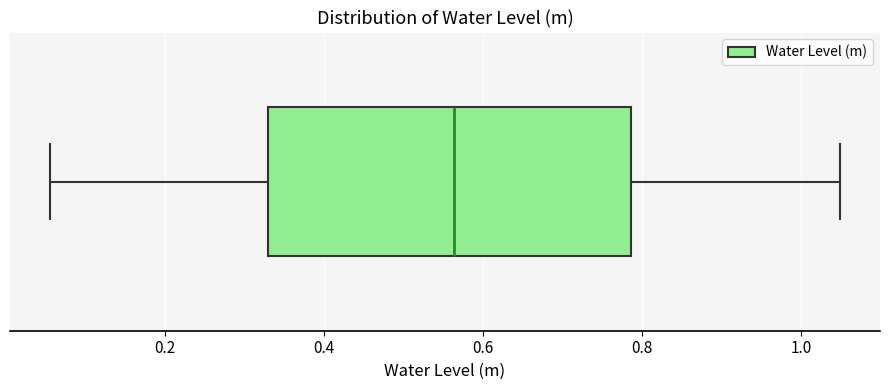

Read this box plot against the x-axis: the position of the median line, the range covered by the box, and the ends of both whiskers. The values are not printed on the chart, so give them approximately, as read against the axis.

median 0.56, box 0.34 to 0.78, whiskers 0.06 to 1.04